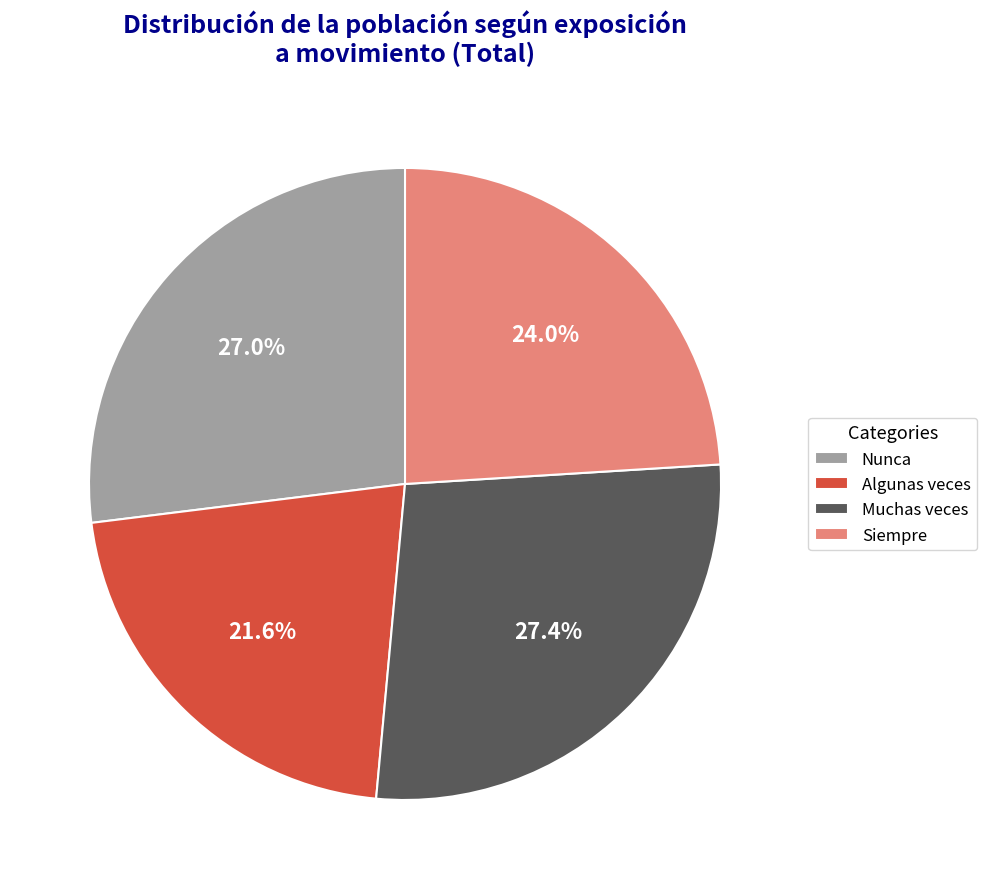

Does Muchas veces account for over 50% of the chart?

No